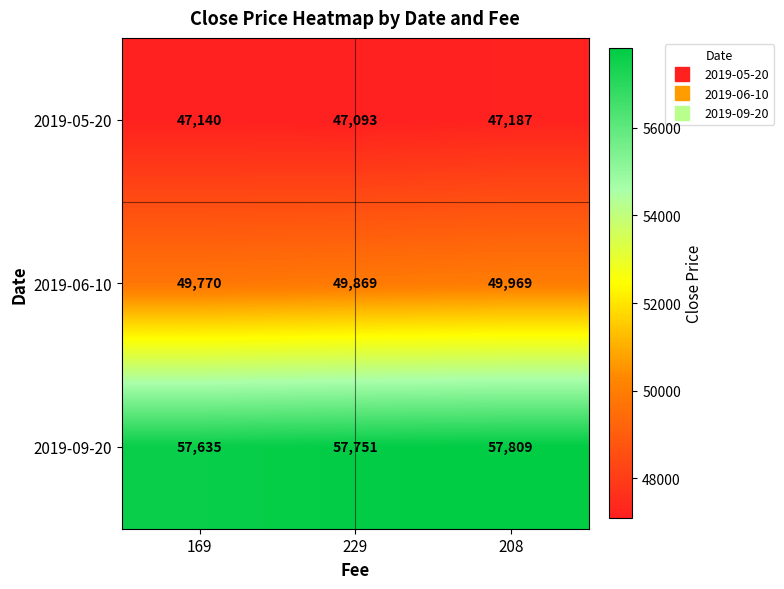

What is the sum of the 2019-09-20 values at 169 and 229?

115386